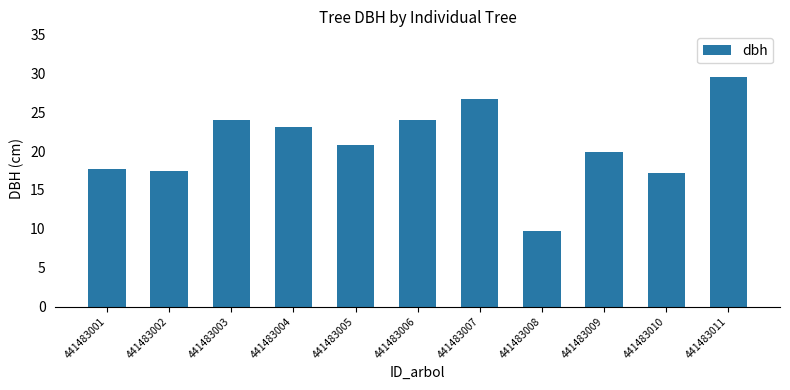

What is the difference between the maximum and minimum values?

19.8